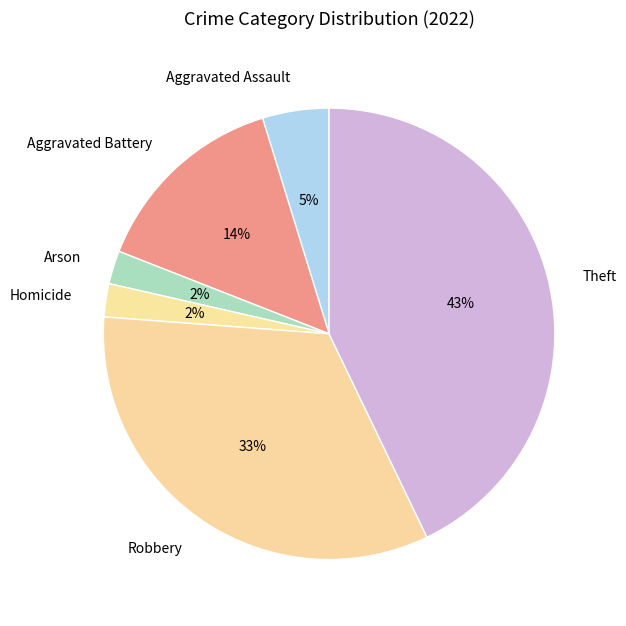

To the nearest percent, what is the difference between the Theft and Aggravated Assault slice percentages?

38%